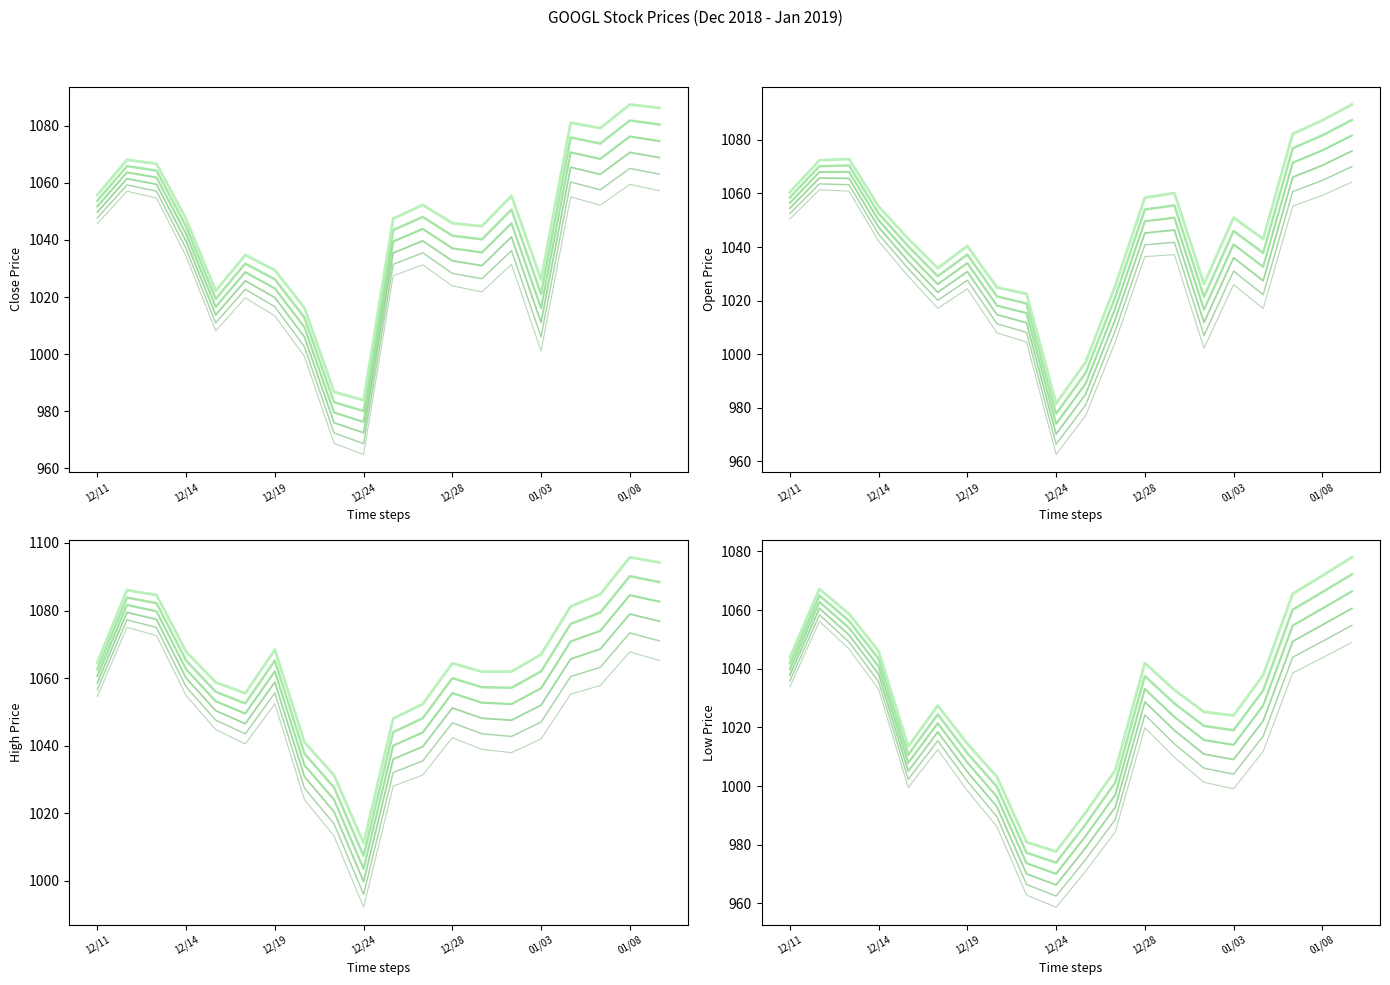

How many data points does each series have?

20